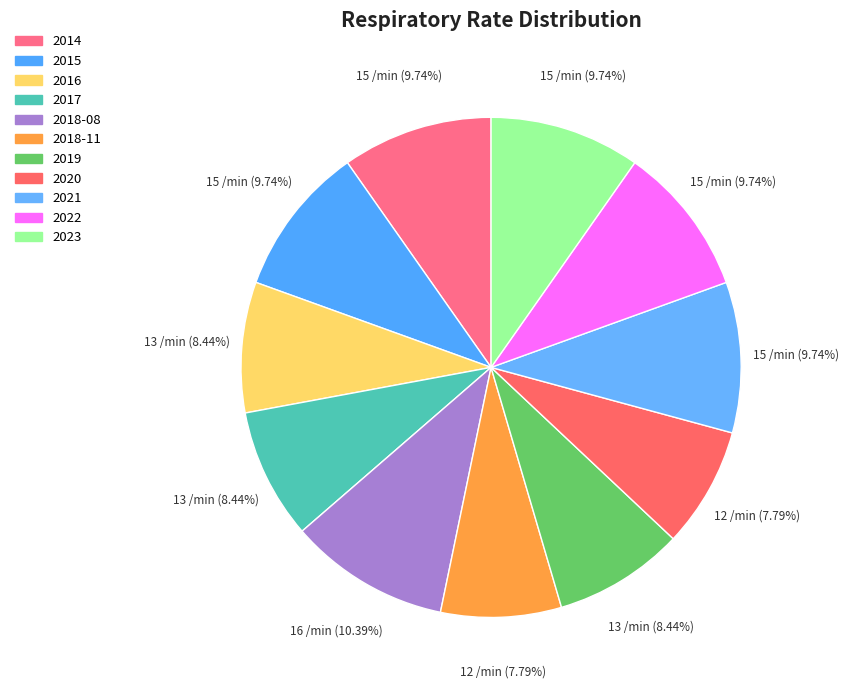

How many segments does this pie chart have?

11